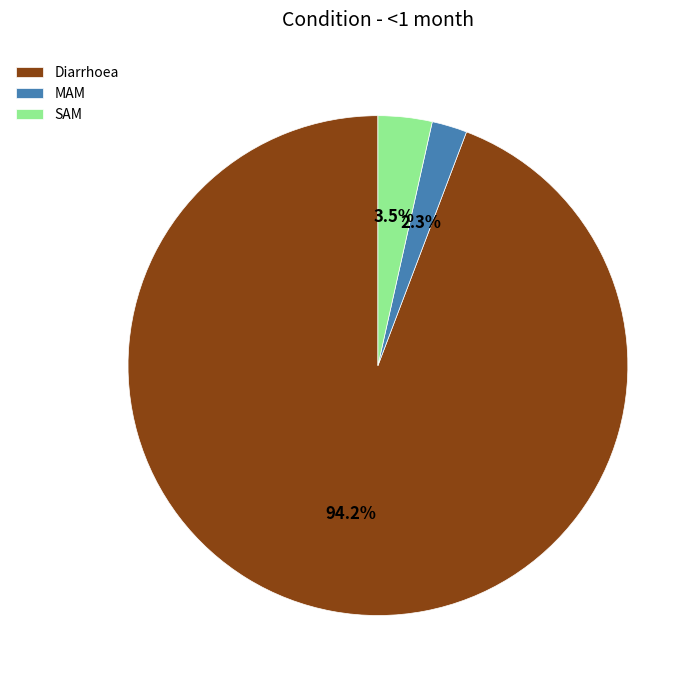

Which has a higher value, SAM or MAM?

SAM